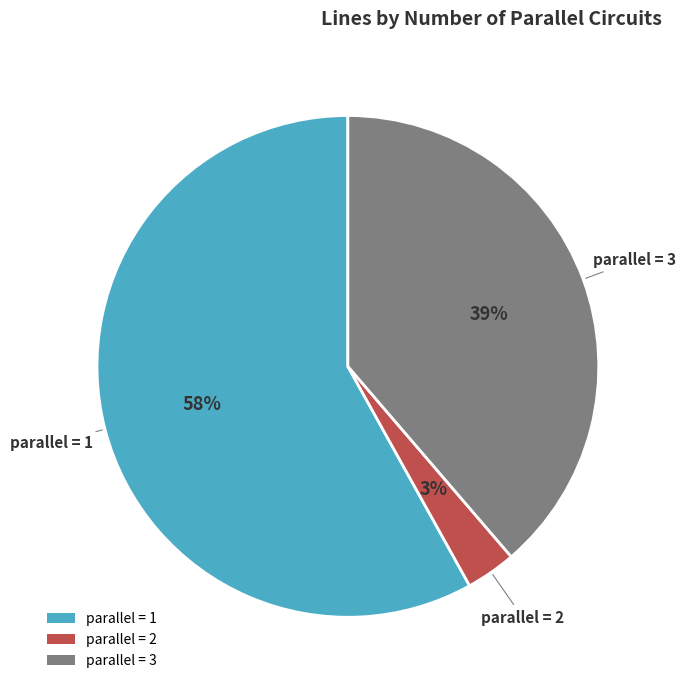

To the nearest percent, what is the average slice percentage?

33%